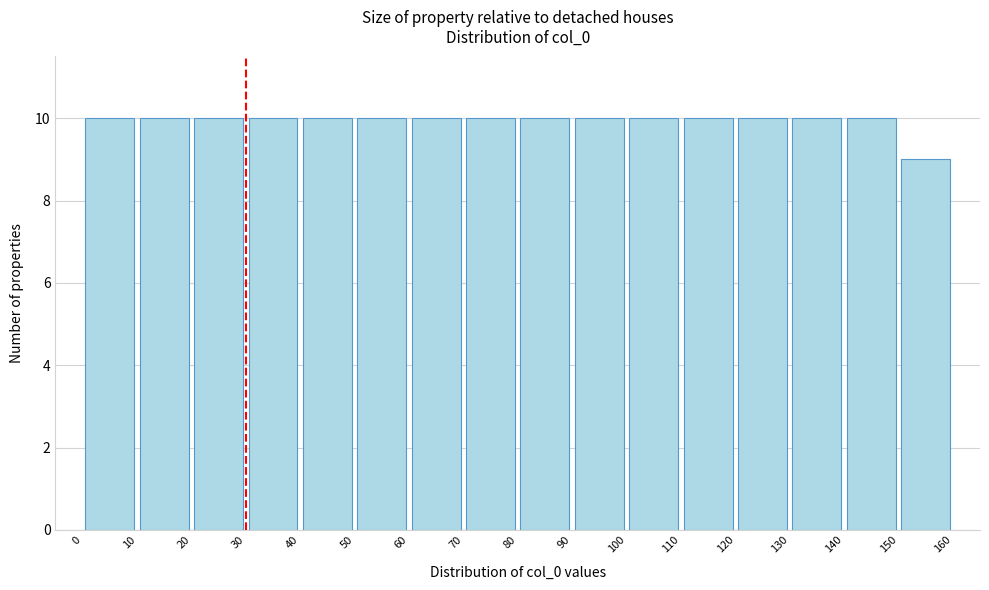

Reading left to right, list every bar in this chart as the range it spans on the x-axis followed by its height. The values are not printed on the chart, so give them approximately, as read against the axis.

0 to 10: 10
10 to 20: 10
20 to 30: 10
30 to 40: 10
40 to 50: 10
50 to 60: 10
60 to 70: 10
70 to 80: 10
80 to 90: 10
90 to 100: 10
100 to 110: 10
110 to 120: 10
120 to 130: 10
130 to 140: 10
140 to 150: 10
150 to 160: 9